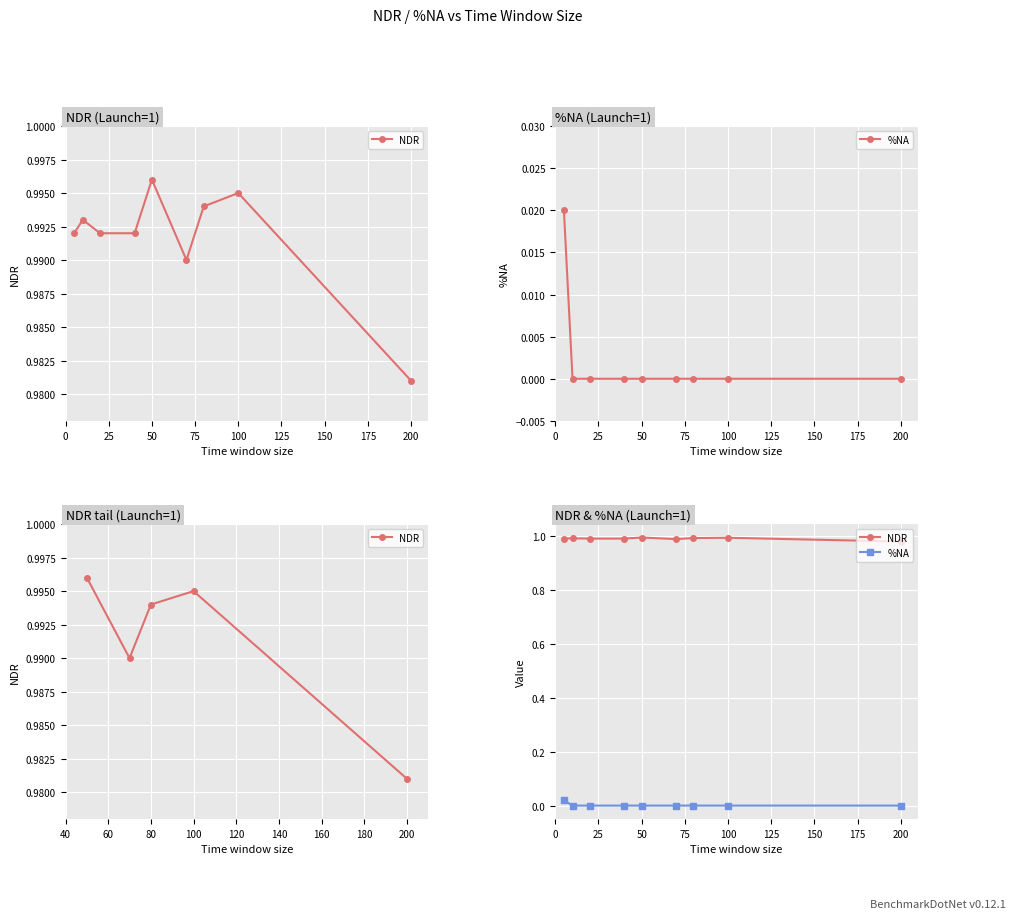

Where is NDR nearest to the value 0?

200